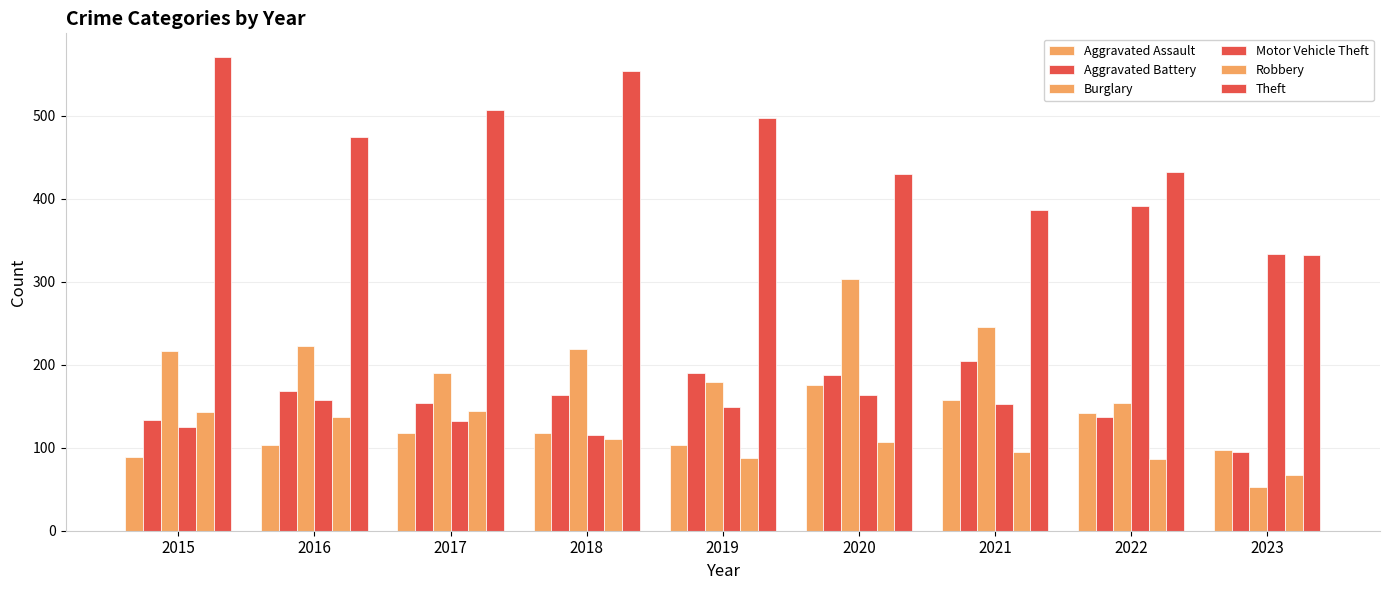

Is it true that Robbery equals 107 at 2020?

True